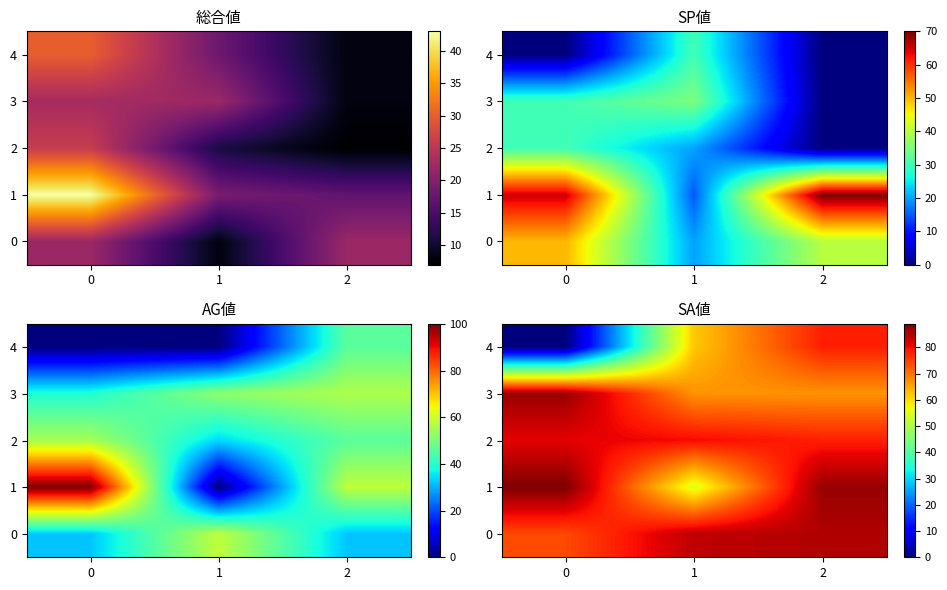

The 1 series shows 55 at 1. True or false?

True